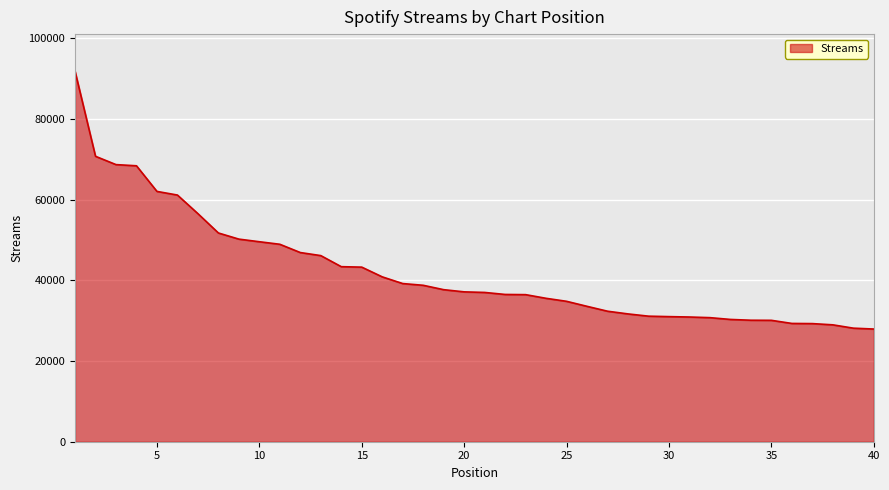

What is the smallest value displayed?

27918